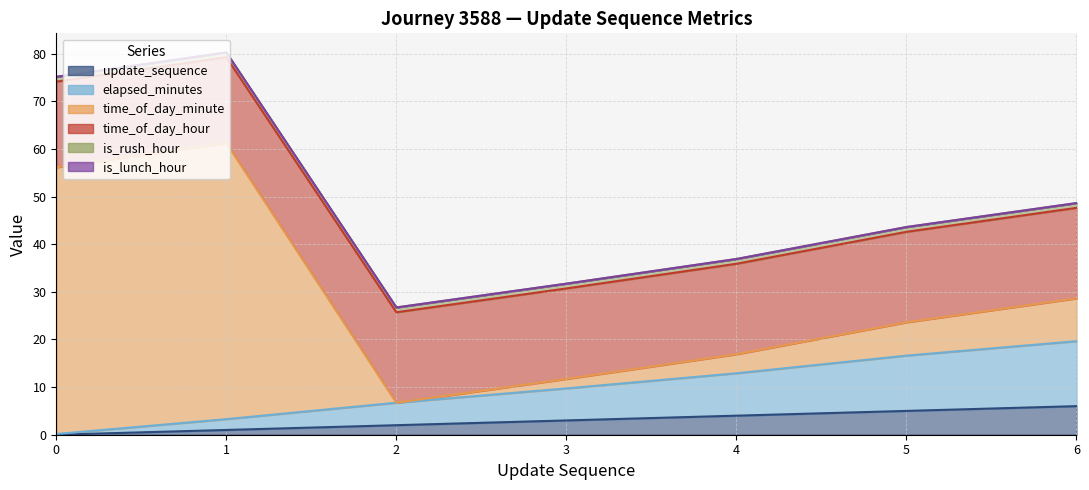

At which label does time_of_day_minute reach its minimum?

2